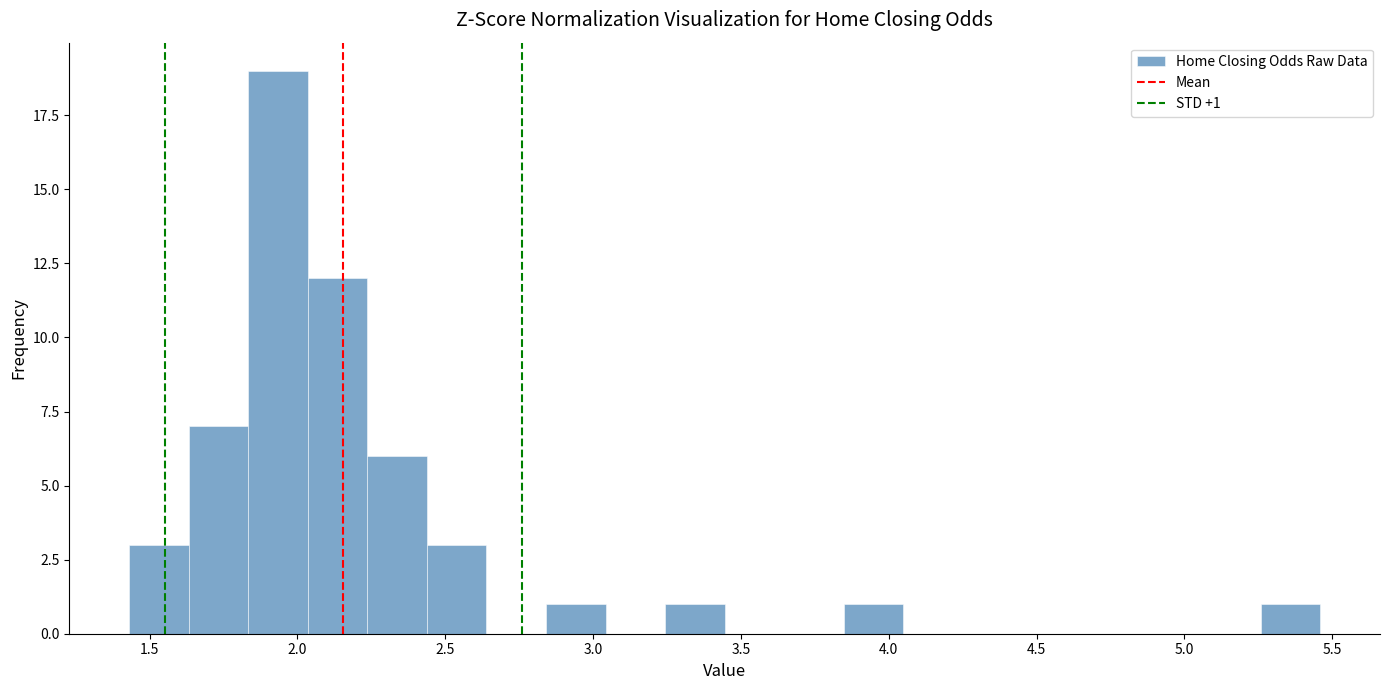

Over which range of the x-axis is the bar tallest?

1.85 to 2.05